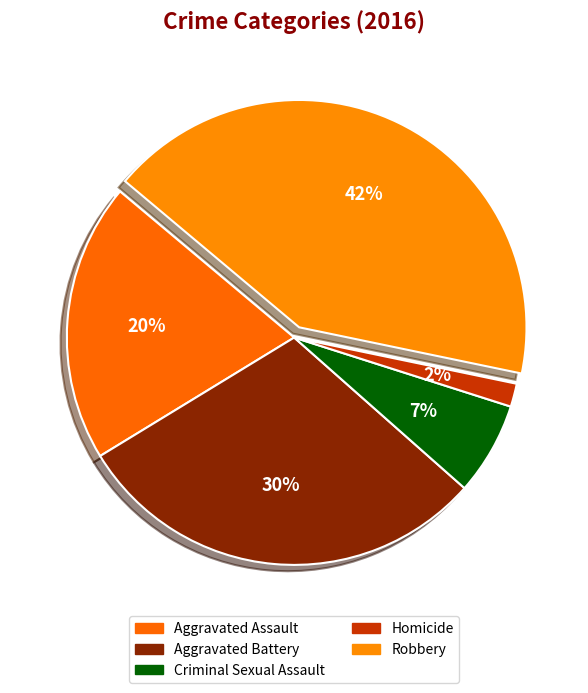

Is it true that Aggravated Assault is 20% of the pie?

True